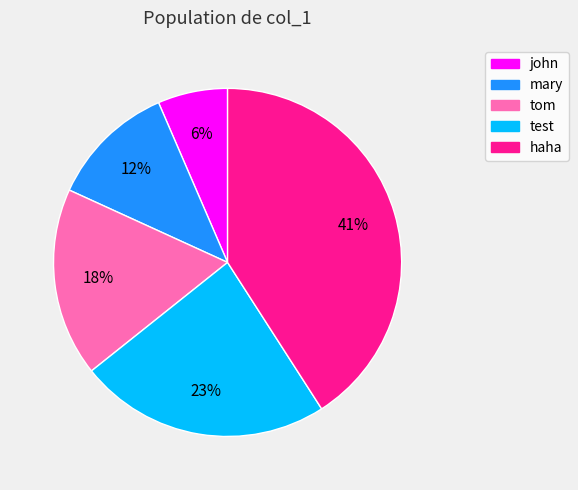

Which slice is the smallest?

john